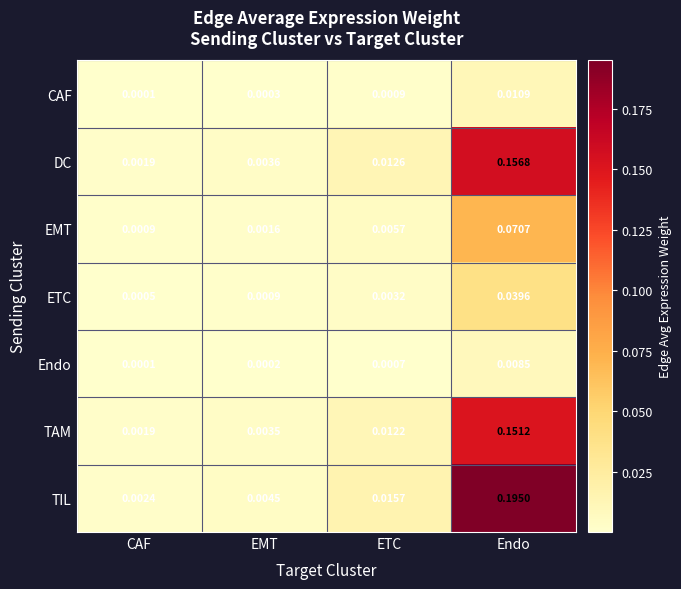

List the labels in order of EMT value, smallest first.

CAF, EMT, ETC, Endo